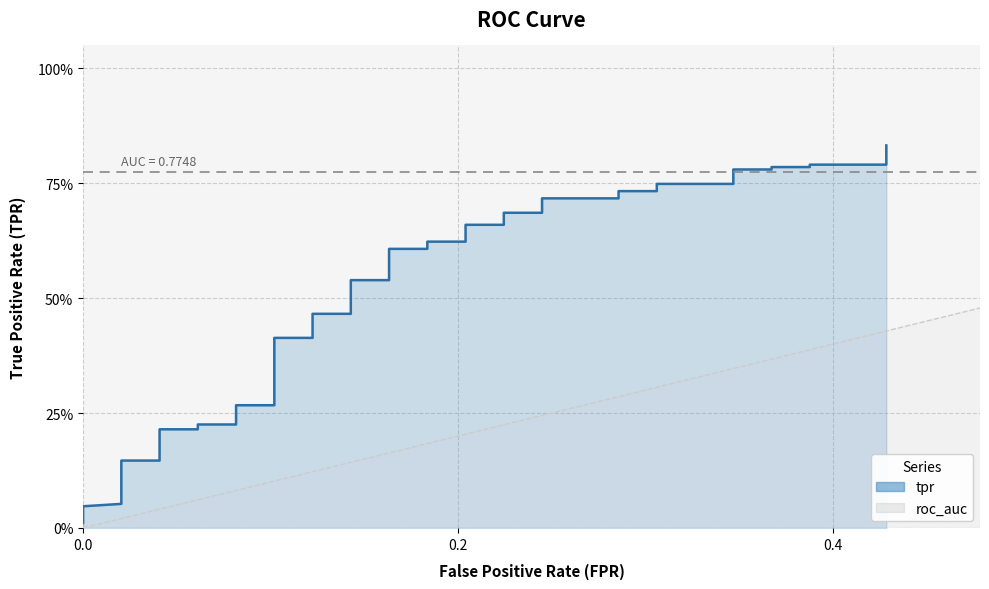

What is the average value?

0.5